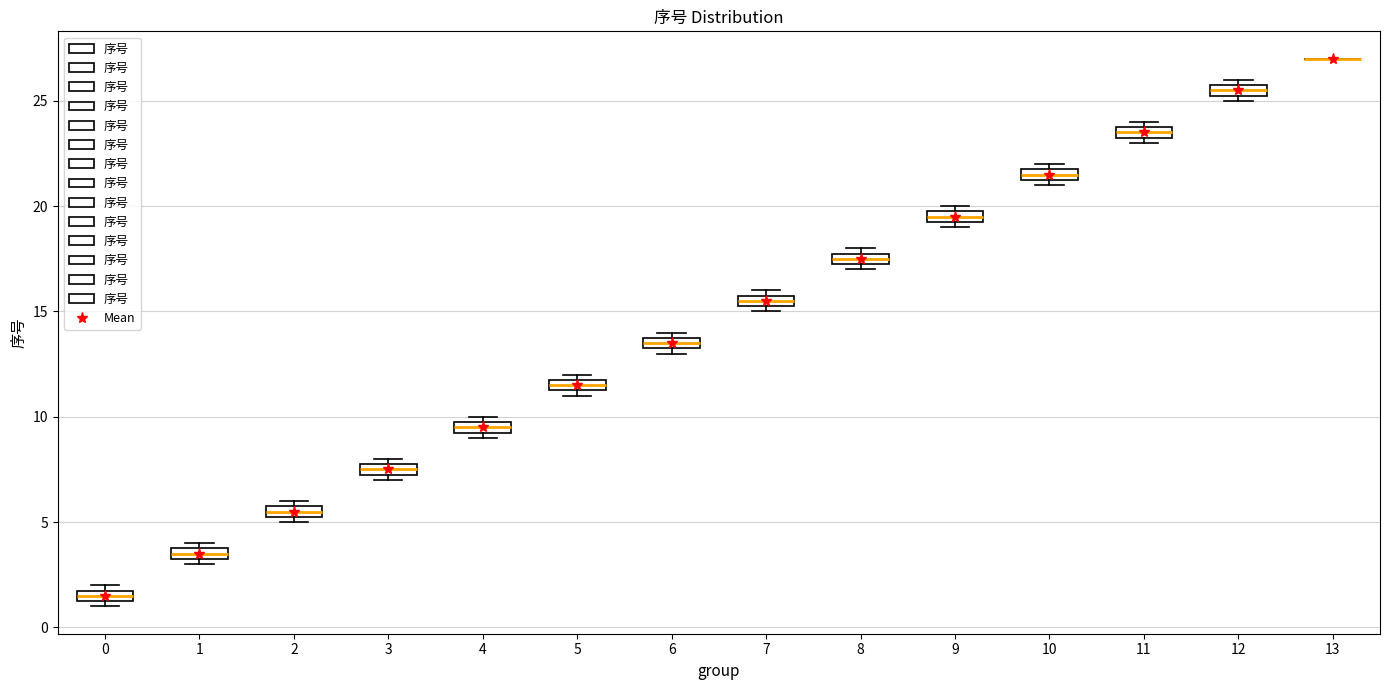

Where is the upper edge of the box at x = 12 on the y-axis? The values are not printed on the chart, so give them approximately, as read against the axis.

26.0